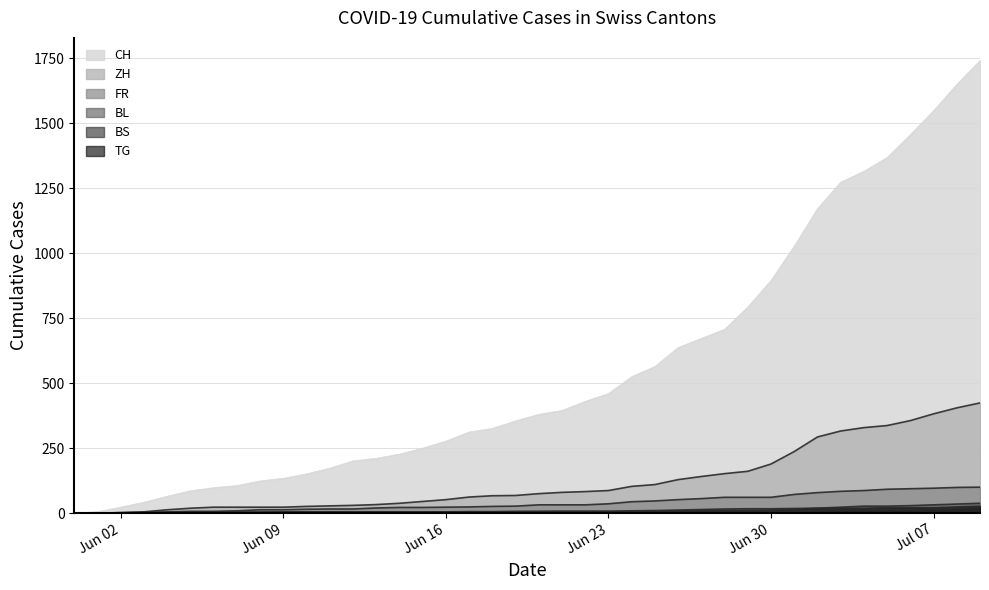

What value does the TG series have at 2020-06-21?

2